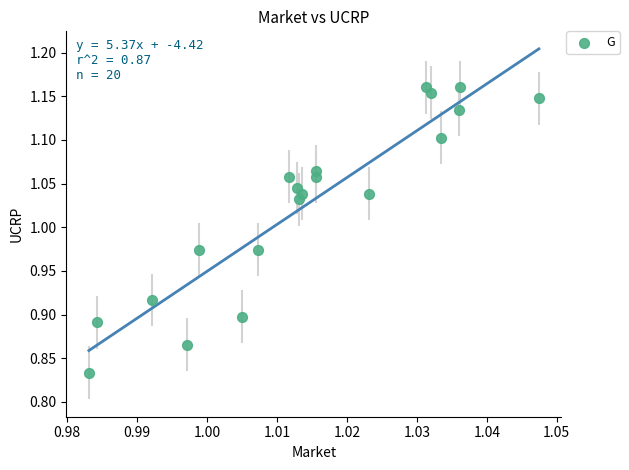

What is the range of Y values (max minus min)?

0.3